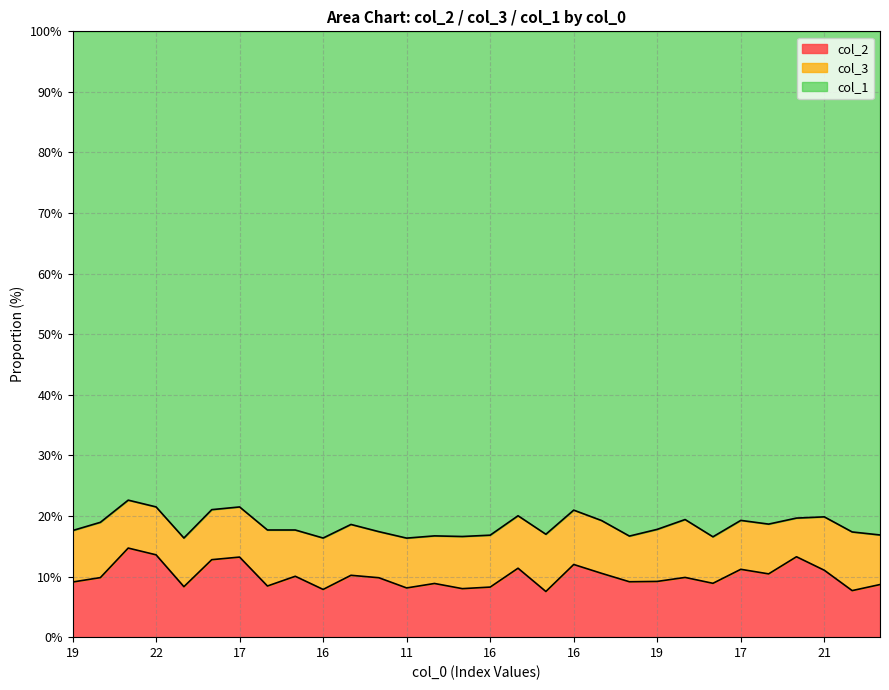

What are all the series names shown in the legend?

col_2, col_3, col_1